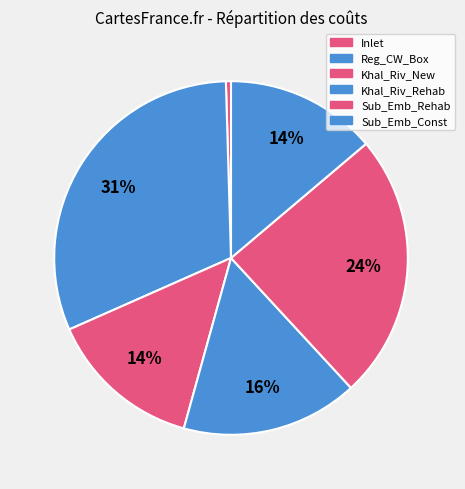

What is the change in value from Khal_Riv_New to Sub_Emb_Rehab?

+485.1